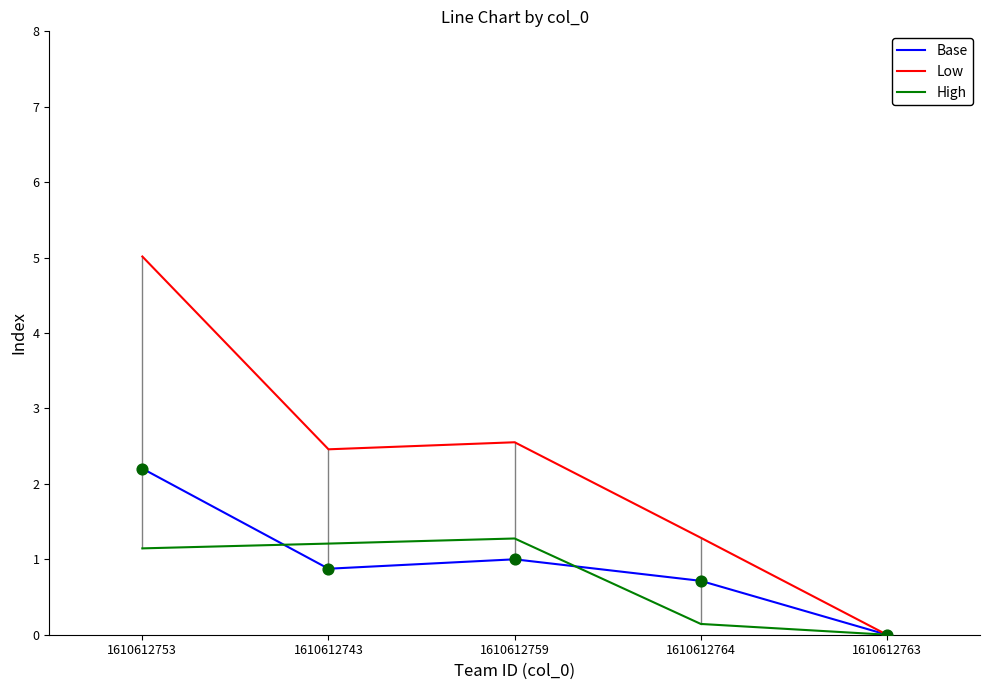

Which series has the widest spread of values?

Low